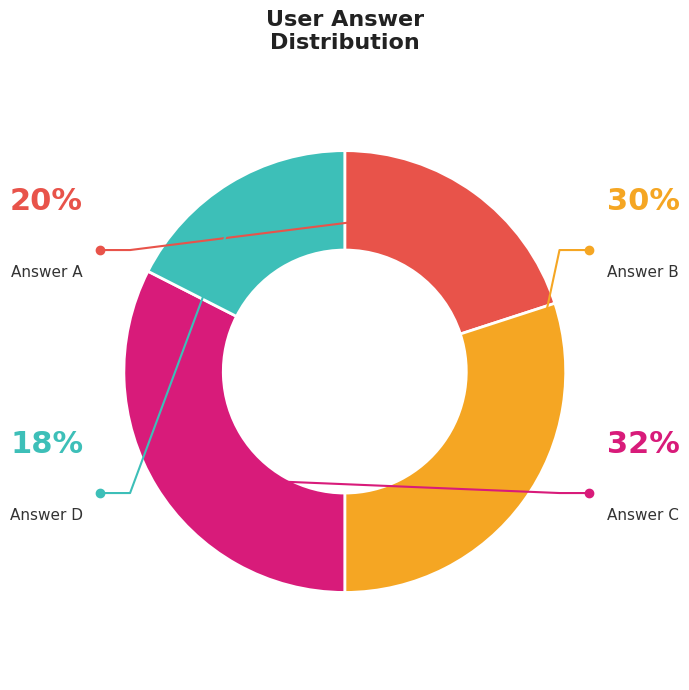

Rank the categories by value from highest to lowest.

c, b, a, d